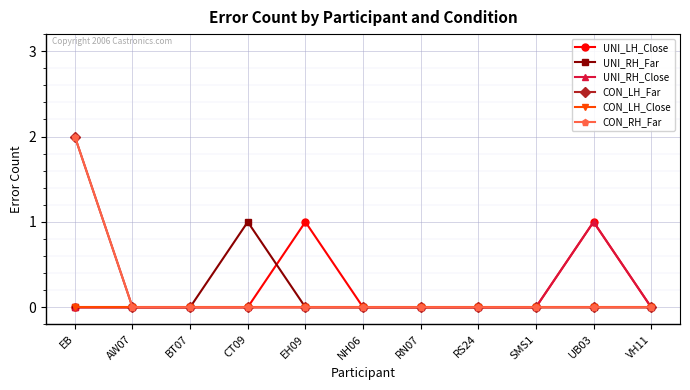

Which category has the highest value across all series?

EB